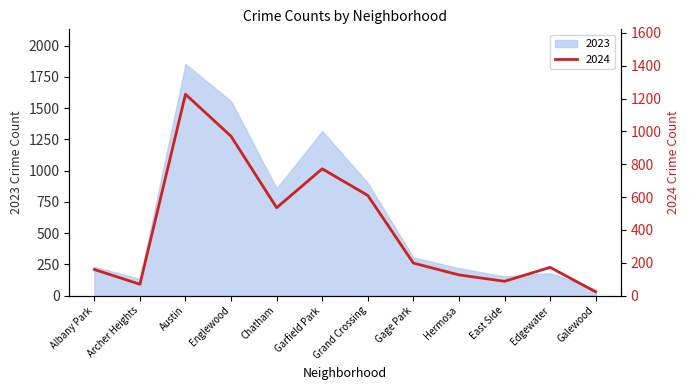

At which label is 2024 closest to 624?

Grand Crossing